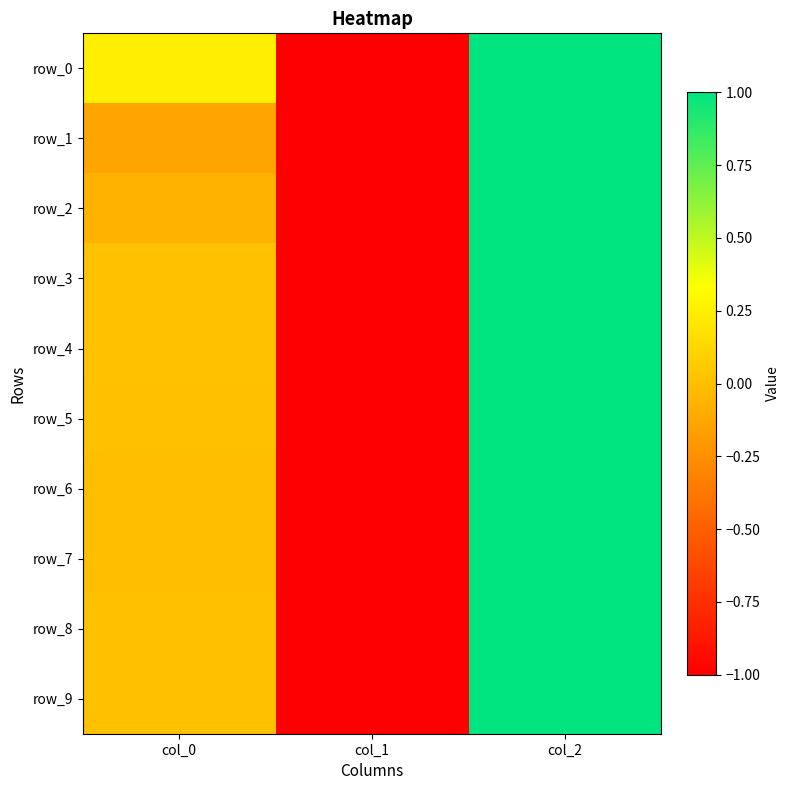

What is the sum of all row_2 values?

-0.1